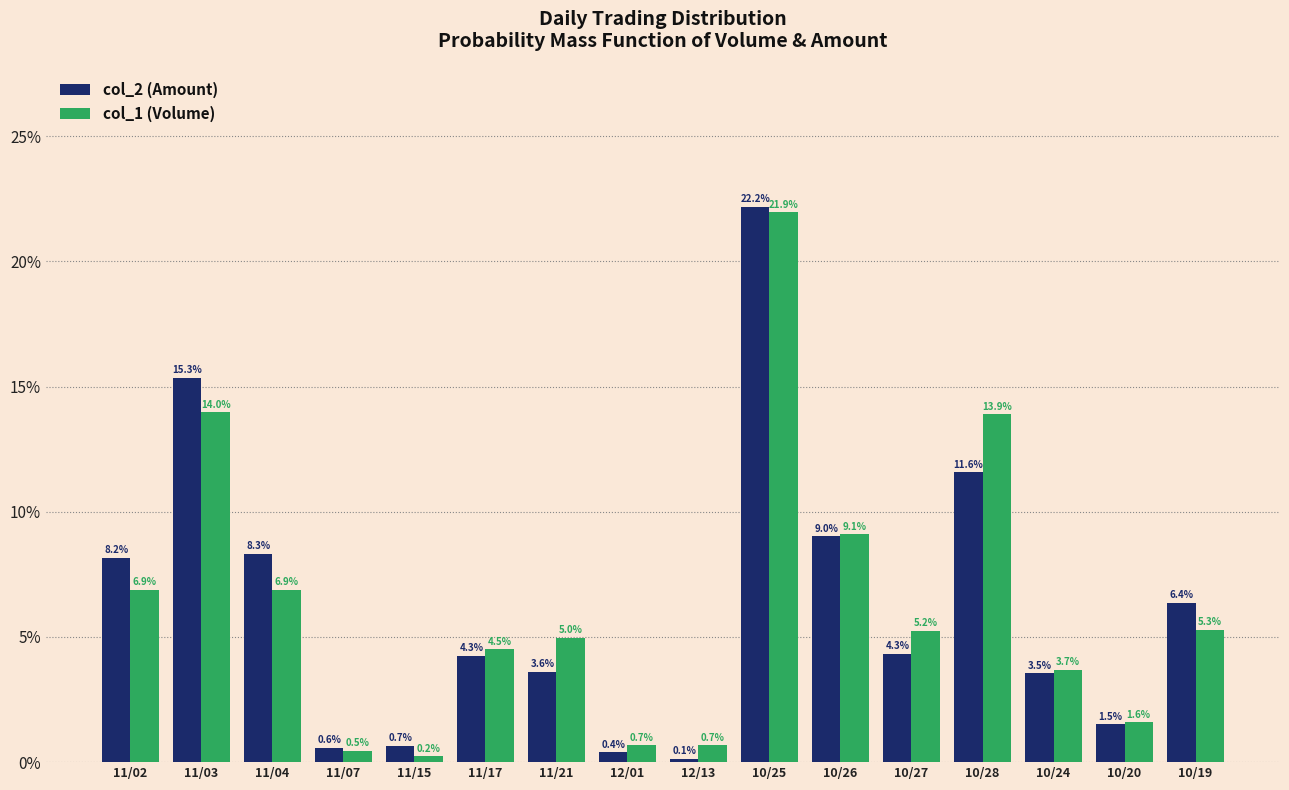

Which series has the largest range (max minus min)?

col_2 (Amount)